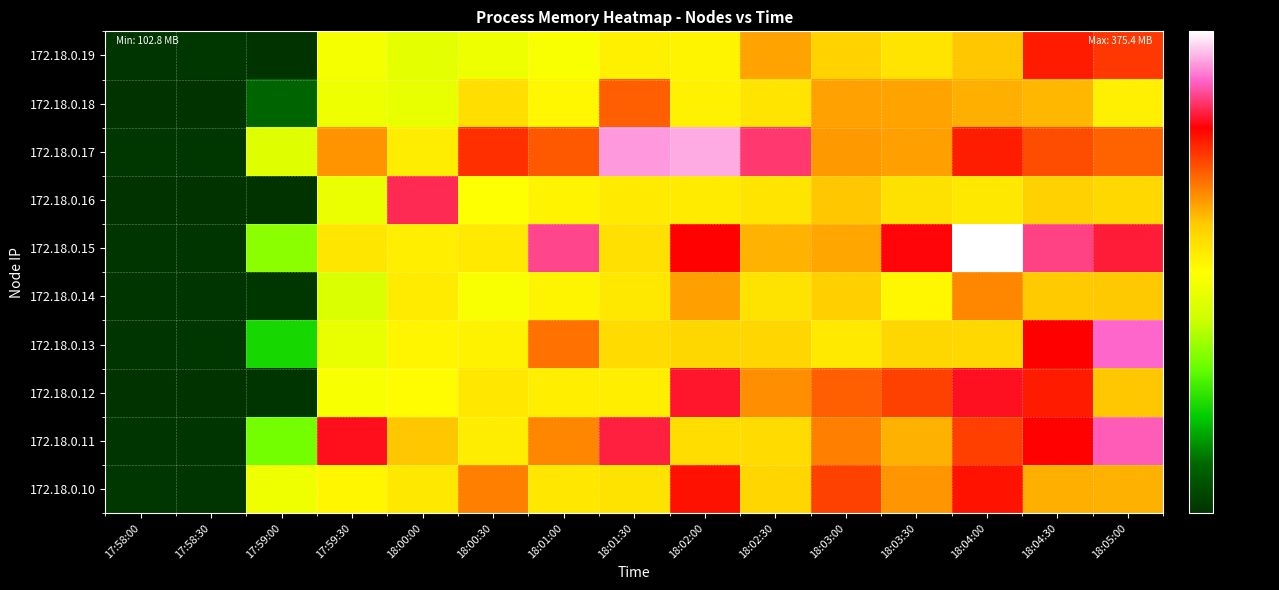

What is the minimum value shown in the chart?

102.8